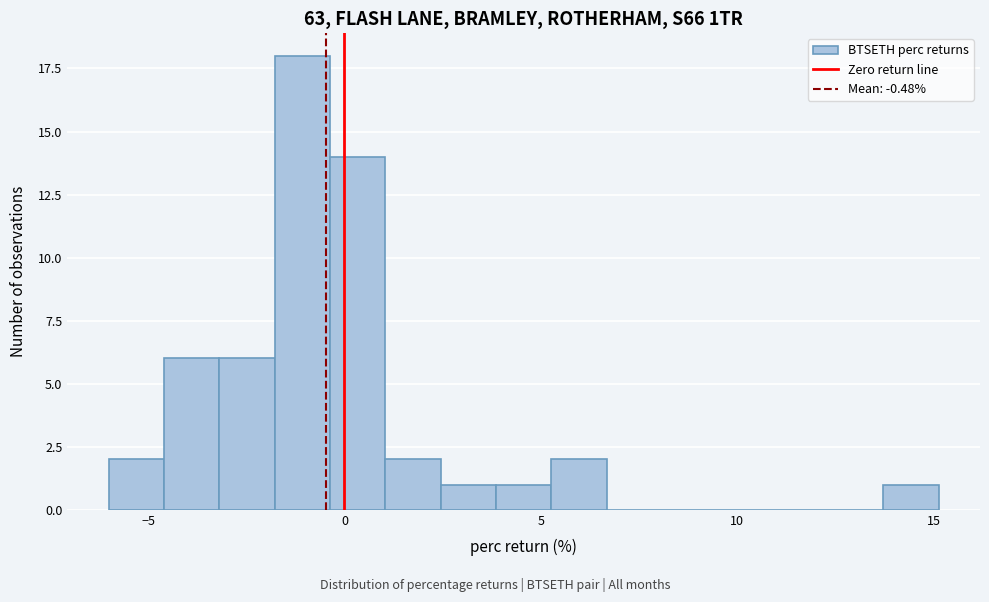

Around what value on the x-axis is the tallest bar? Give the approximate position of its centre, as read against the axis.

-1.0